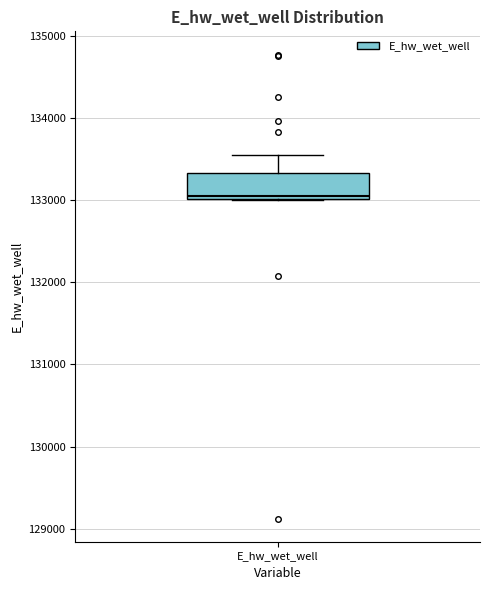

Where is the lower edge of the box for E_hw_wet_well on the y-axis? The values are not printed on the chart, so give them approximately, as read against the axis.

133000